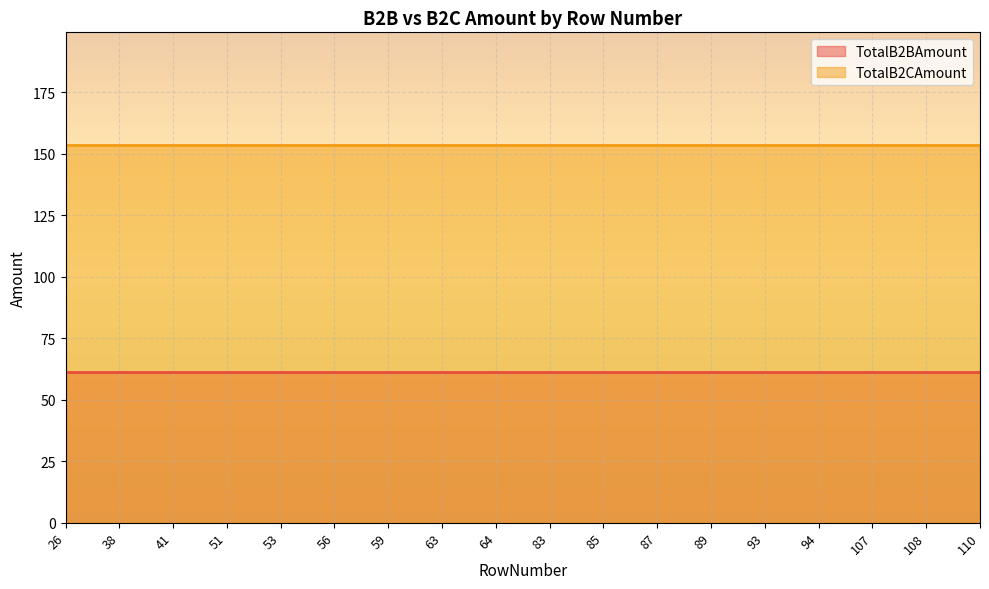

Reading left to right, transcribe all the data shown in this chart.

TotalB2BAmount: 61.4	61.4	61.4	61.4	61.4	61.4	61.4	61.4	61.4	61.4	61.4	61.4	61.4	61.4	61.4	61.4	61.4	61.4
TotalB2CAmount: 153.4	153.4	153.4	153.4	153.4	153.4	153.4	153.4	153.4	153.4	153.4	153.4	153.4	153.4	153.4	153.4	153.4	153.4